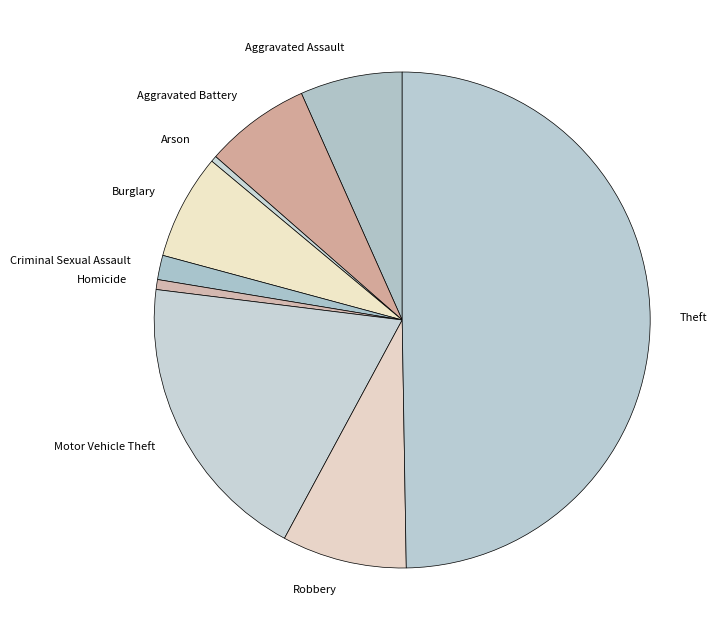

Do Motor Vehicle Theft and Burglary together represent more than half of the pie?

No